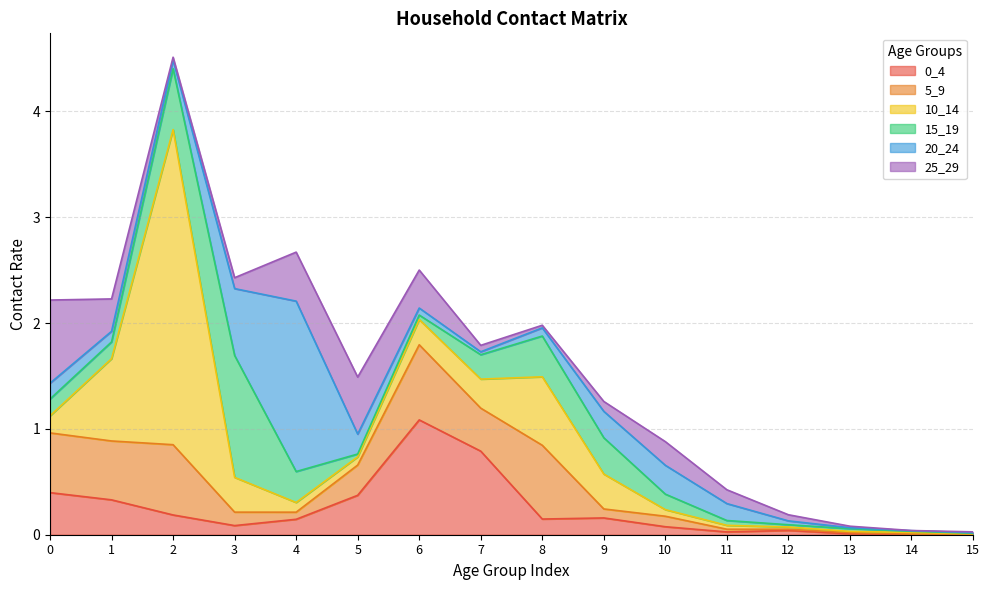

How many intersections are there between 5_9 and 0_4?

7